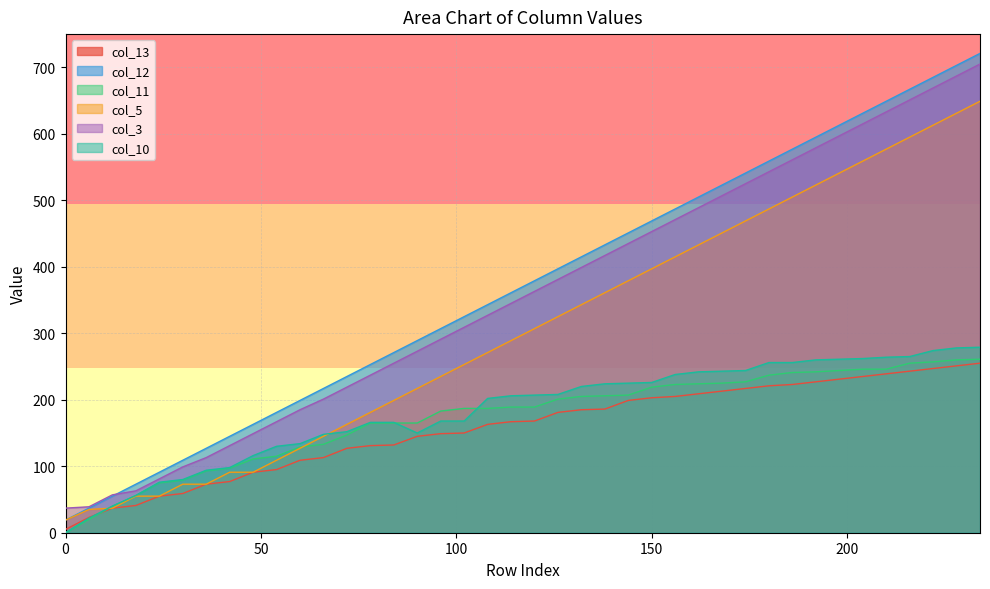

At which label is col_12 closest to 370?

114